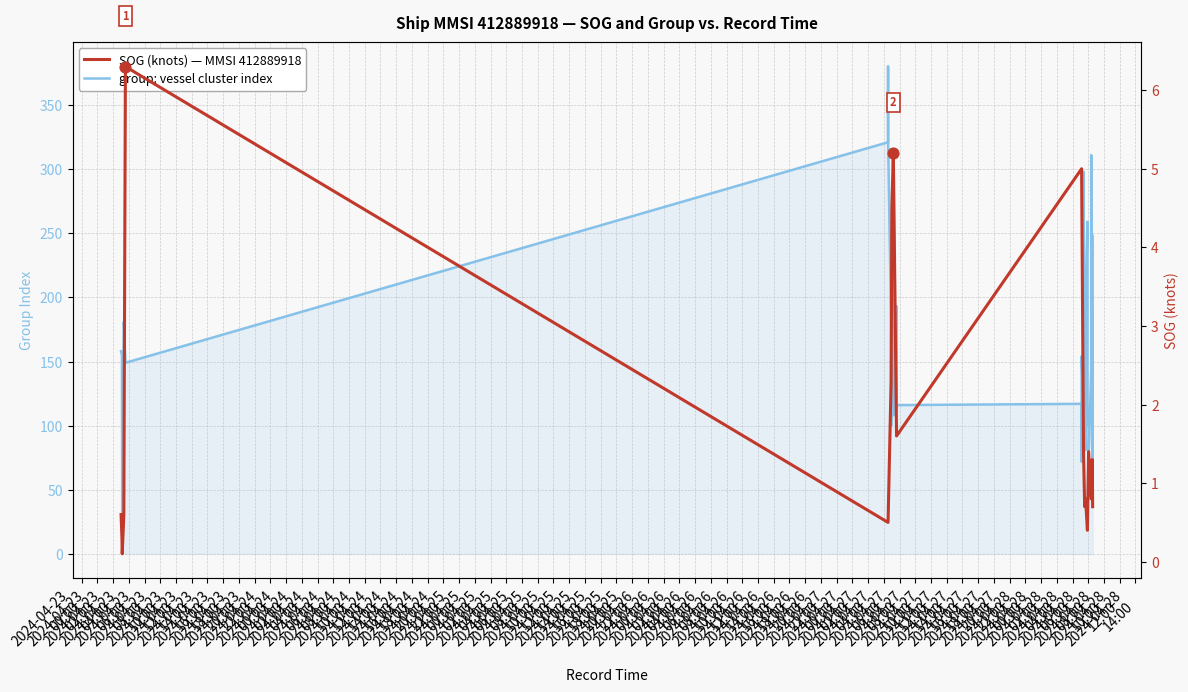

What are all the series names shown in the legend?

group: vessel cluster index, SOG (knots) — MMSI 412889918